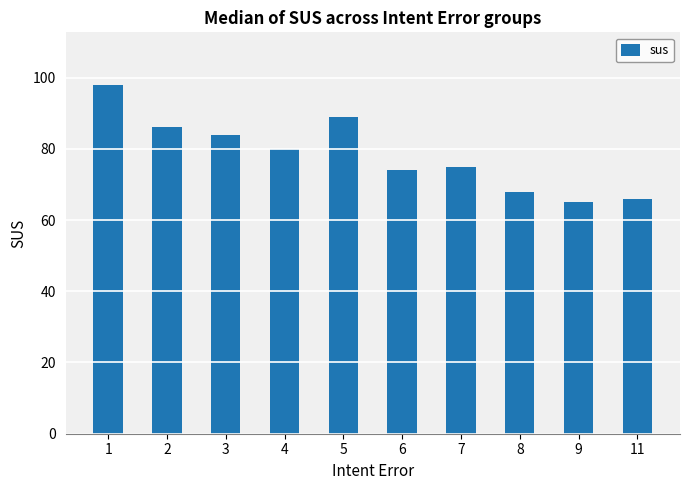

Reading left to right, transcribe all the data shown in this chart.

98	86	84	80	89	74	75	68	65	66